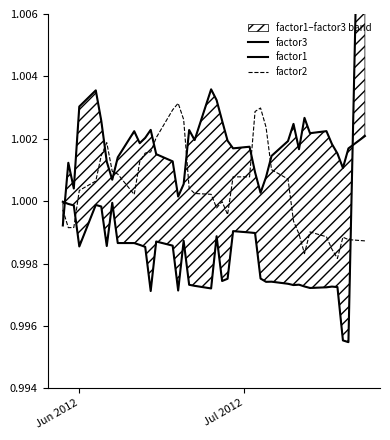

How many data points in factor3 are above 1?

39